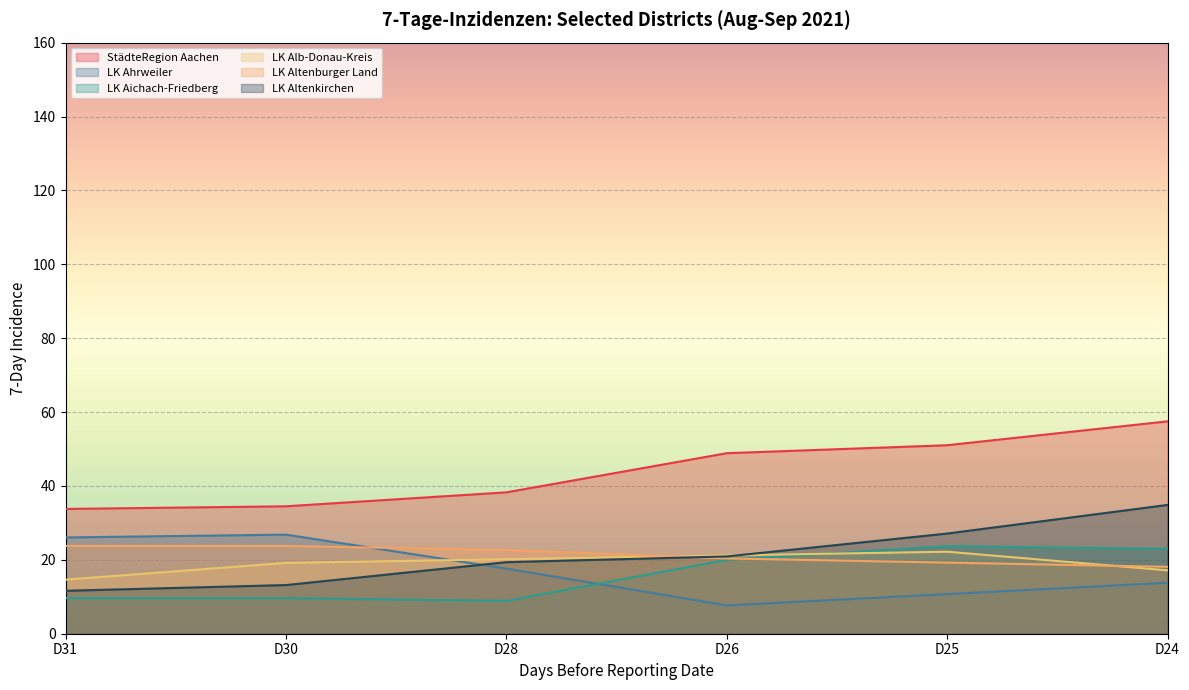

What is the minimum value for LK Altenkirchen?

11.6